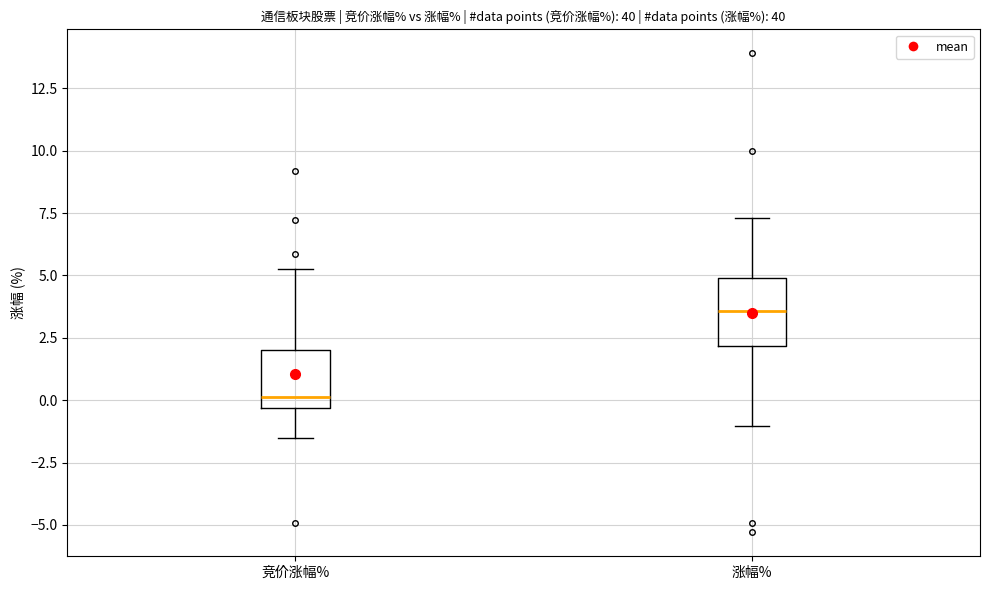

Which box's median line is the lowest?

竞价涨幅%